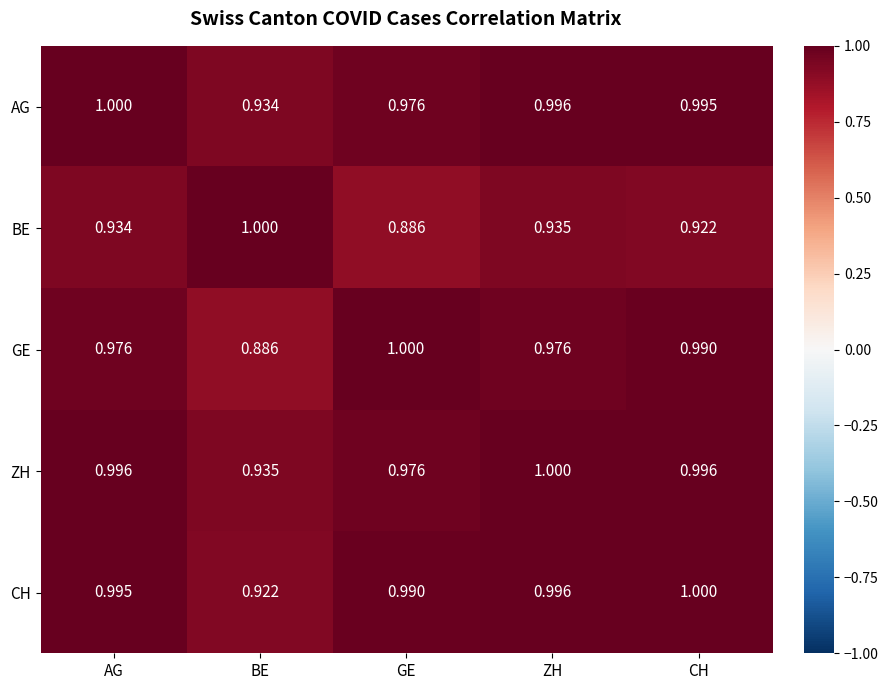

At which label does AG reach its peak?

AG